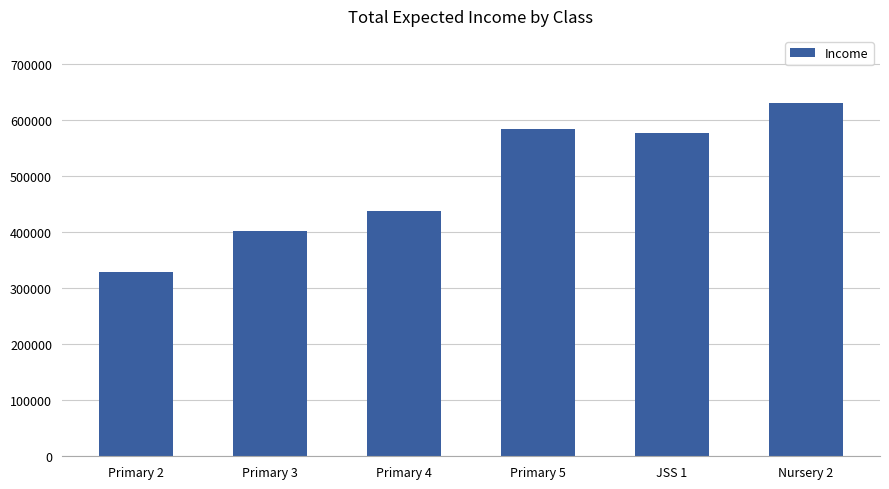

What is the difference between the values at Primary 3 and Primary 4?

36500